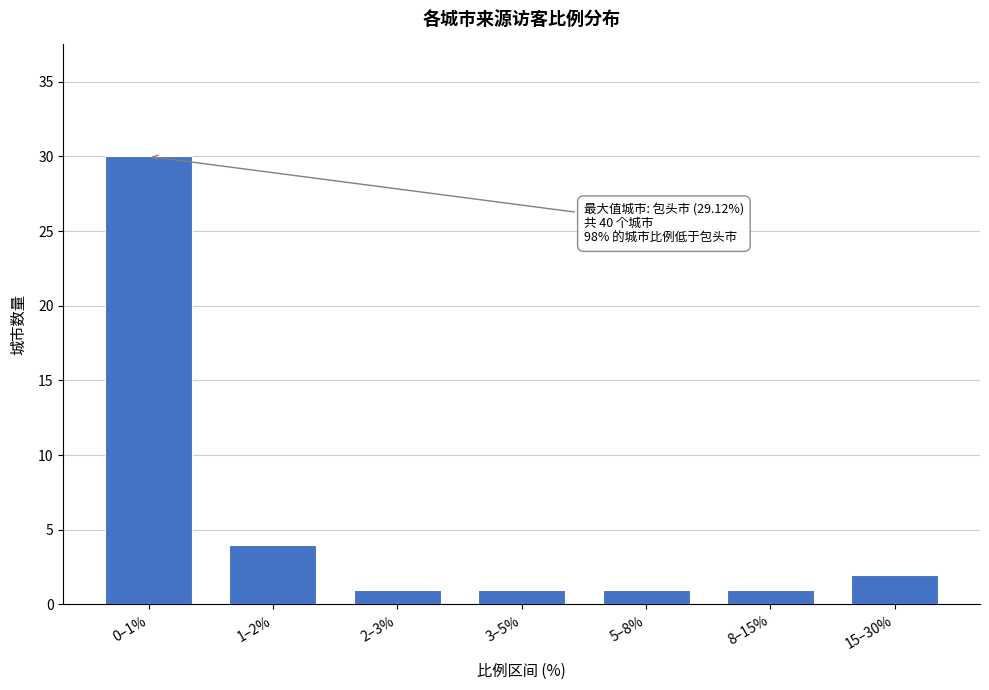

Reading left to right, what are all the values shown in this chart?

0–1%=30	1–2%=4	2–3%=1	3–5%=1	5–8%=1	8–15%=1	15–30%=2